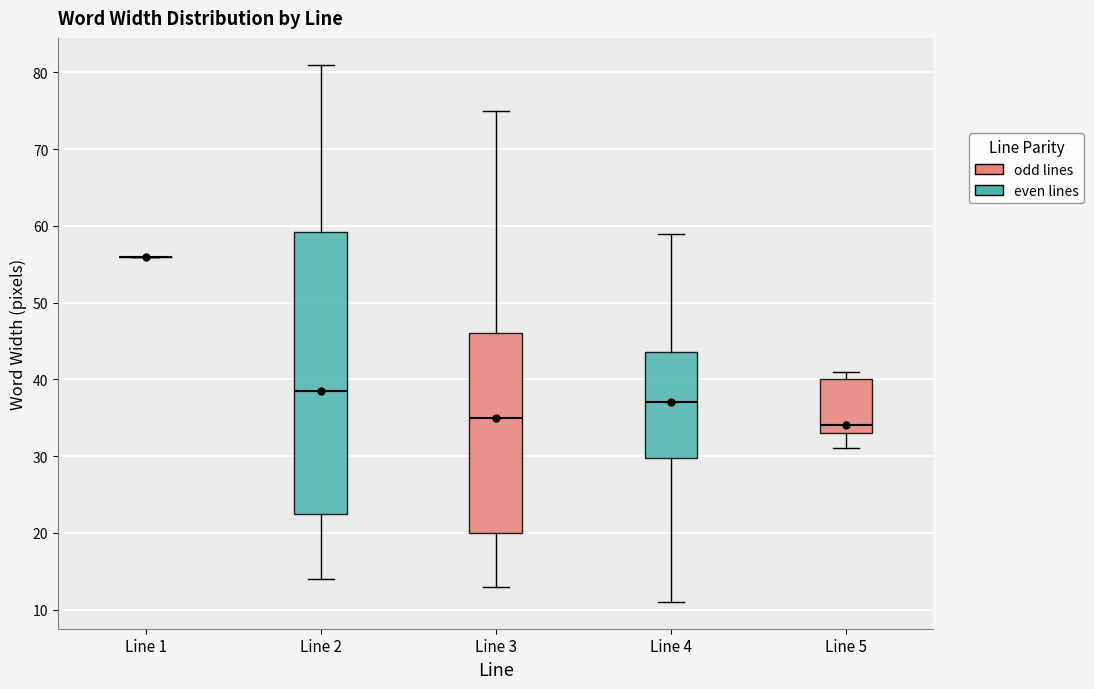

Reading left to right, read every box against the y-axis: the position of its median line, the range the box covers, and the ends of its whiskers. The values are not printed on the chart, so give them approximately, as read against the axis.

Line 1: box collapsed to a line at 56, whiskers 56 to 56
Line 2: median 39, box 23 to 59, whiskers 14 to 81
Line 3: median 35, box 20 to 46, whiskers 13 to 75
Line 4: median 37, box 30 to 44, whiskers 11 to 59
Line 5: median 34, box 33 to 40, whiskers 31 to 41